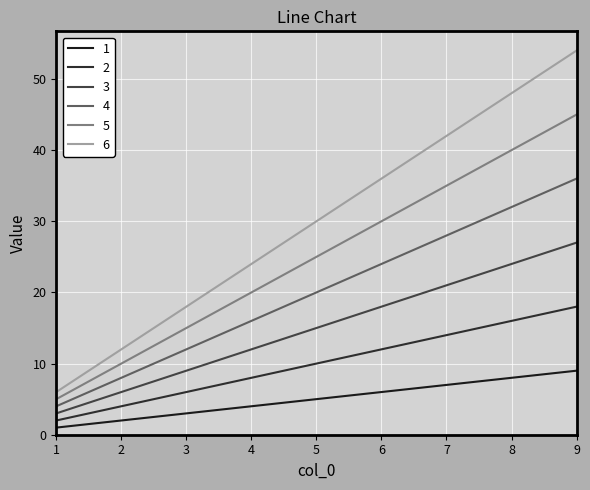

What is the sum of all 4 values?

180